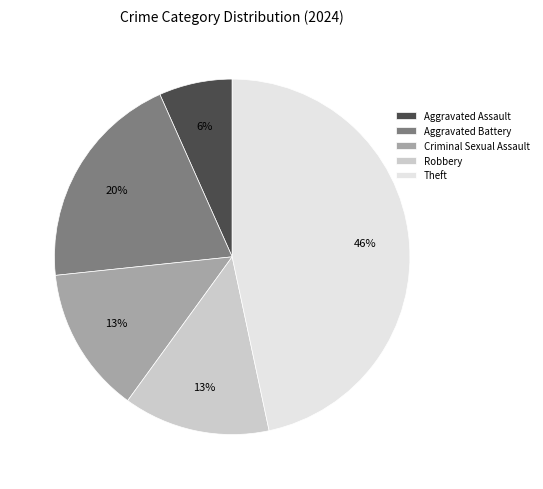

Which slice is the largest?

Theft